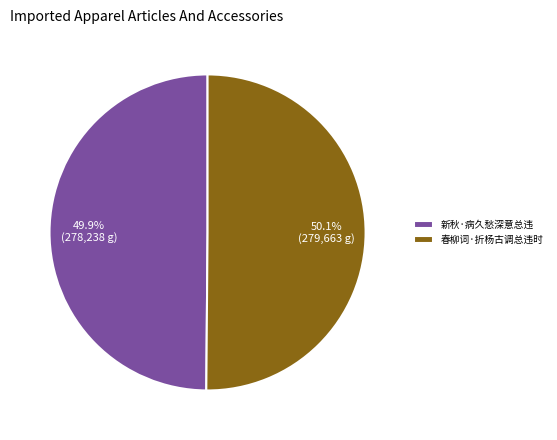

To the nearest percent, what portion does 春柳词·折杨古调总违时 represent?

50%